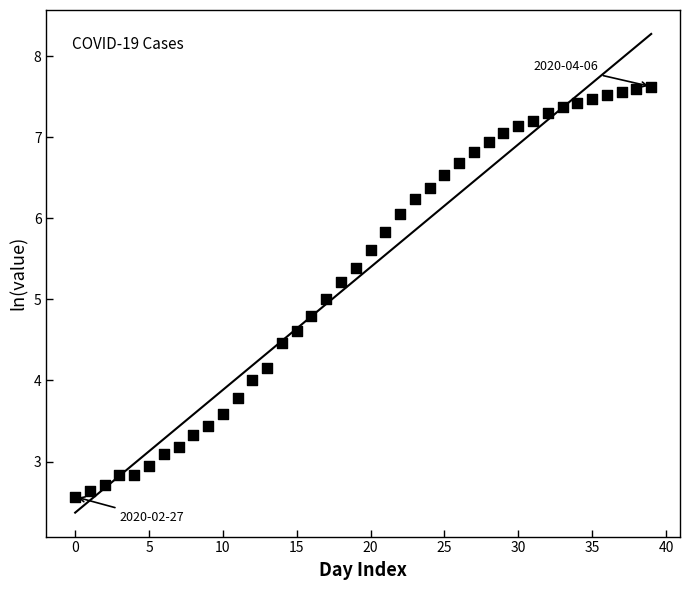

What is the total value across all series at 33?

14.7